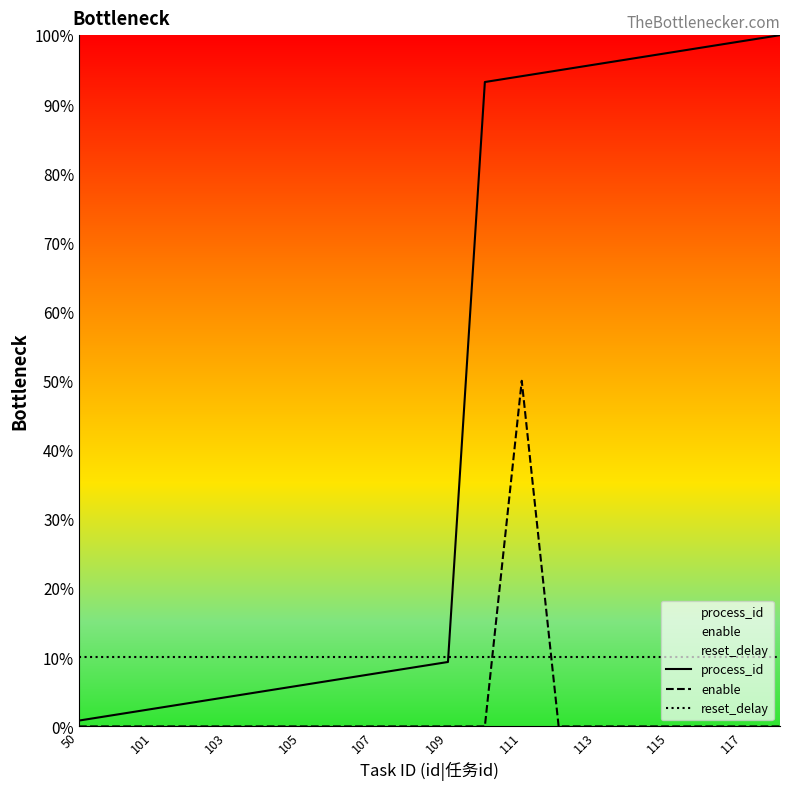

How many distinct data groups are displayed?

3